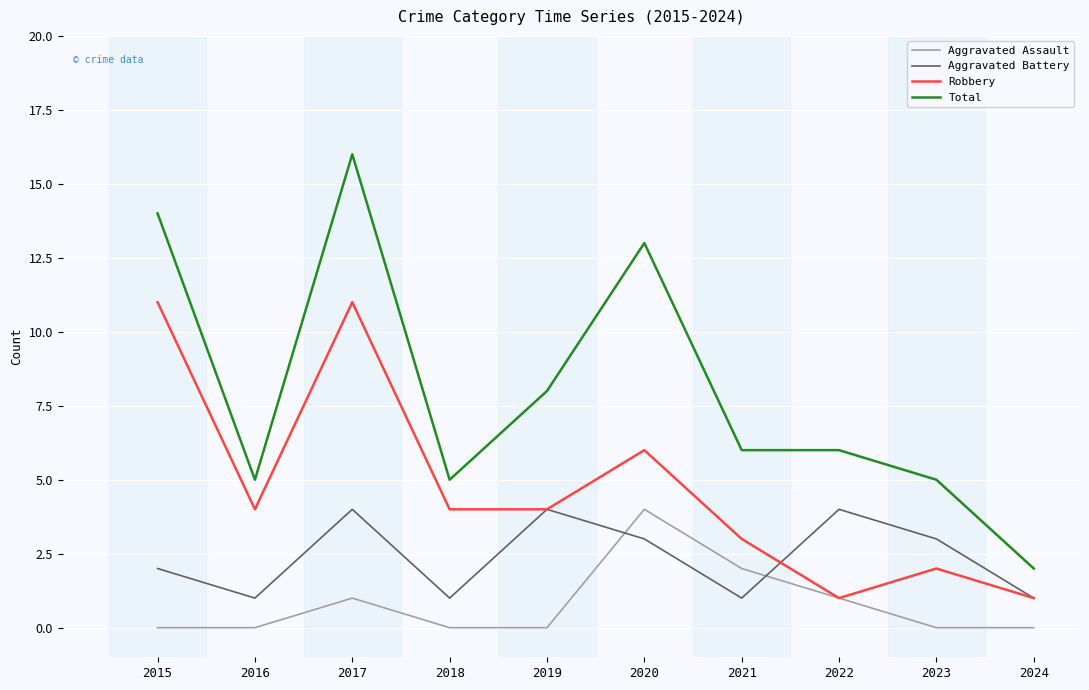

Where is Aggravated Battery nearest to the value 2?

2015